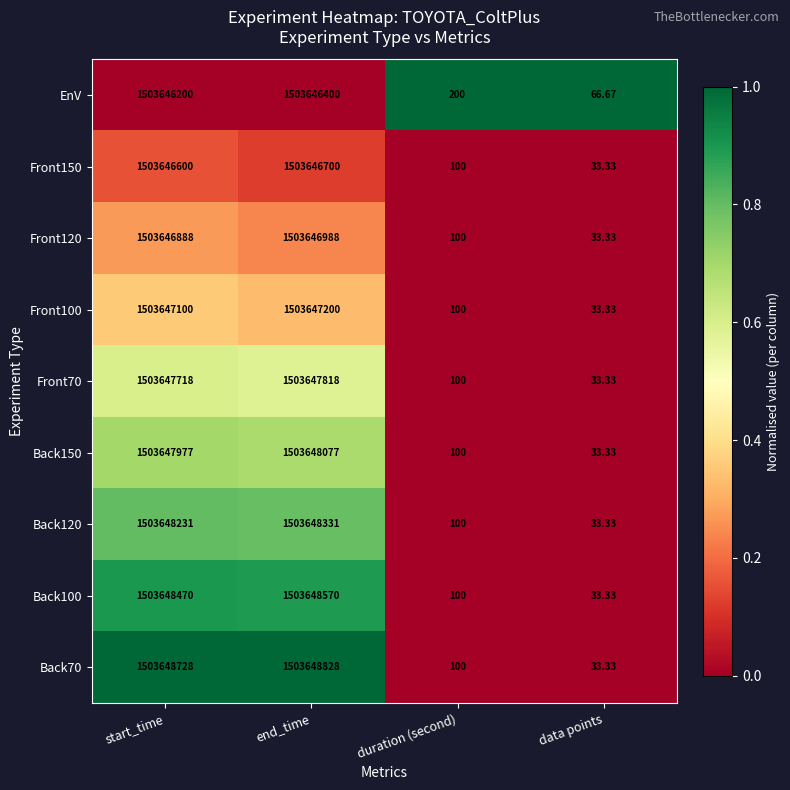

Which series changed the most between end_time and duration (second)?

Back70